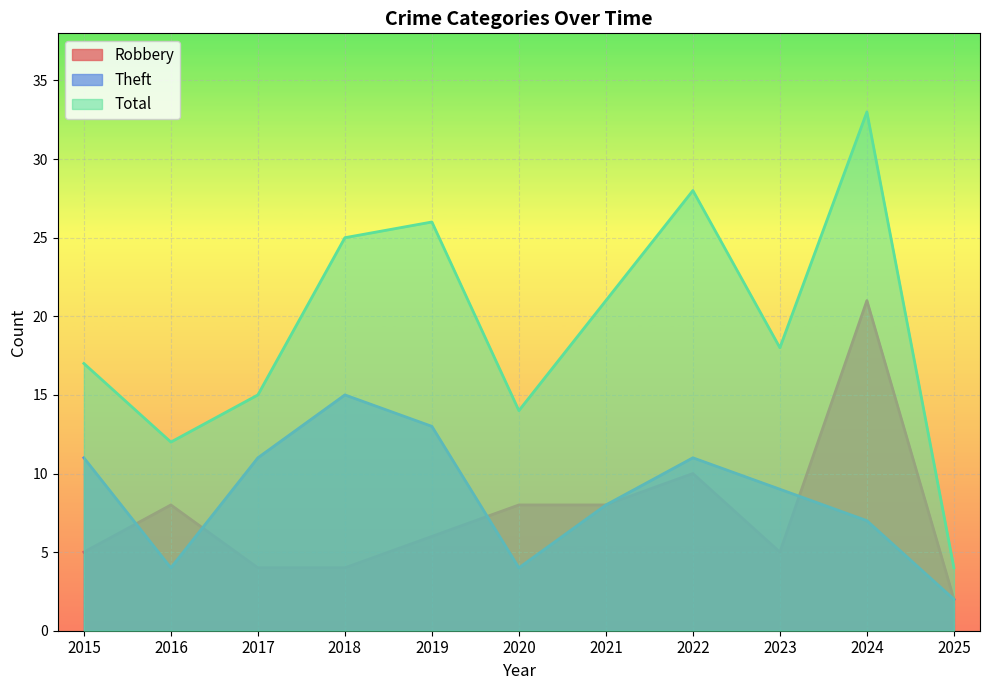

Rank the series by their maximum value, from lowest to highest.

Theft, Robbery, Total